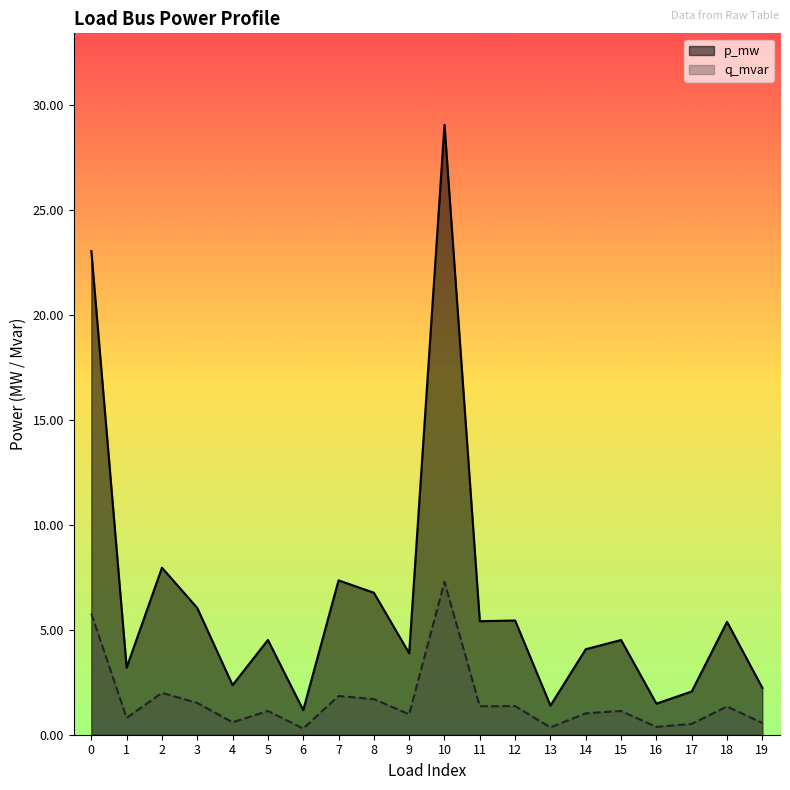

True or false: p_mw and q_mvar intersect in this chart.

False